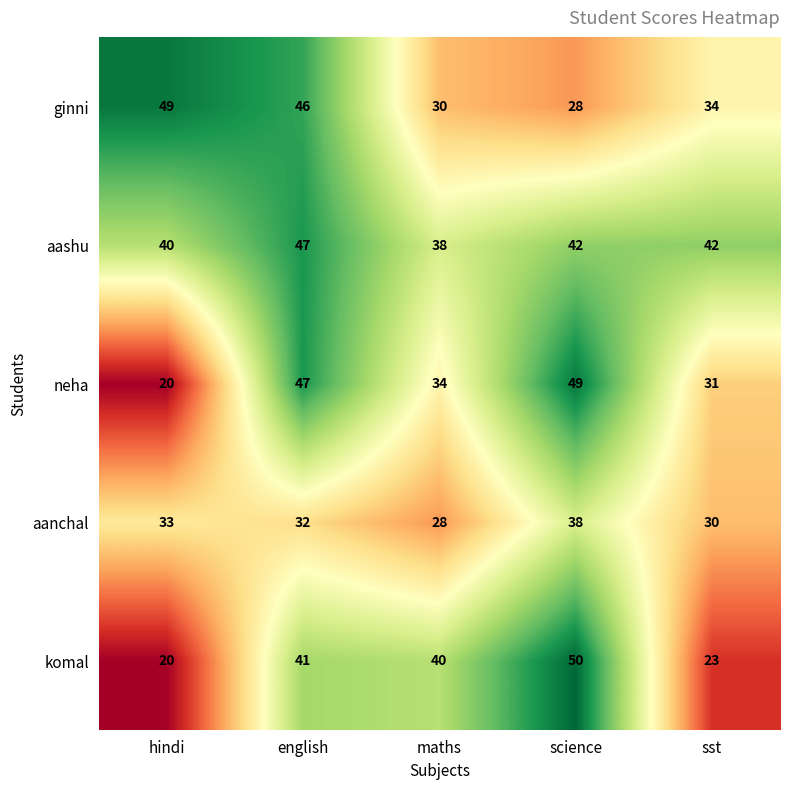

Which series has the largest range (max minus min)?

komal